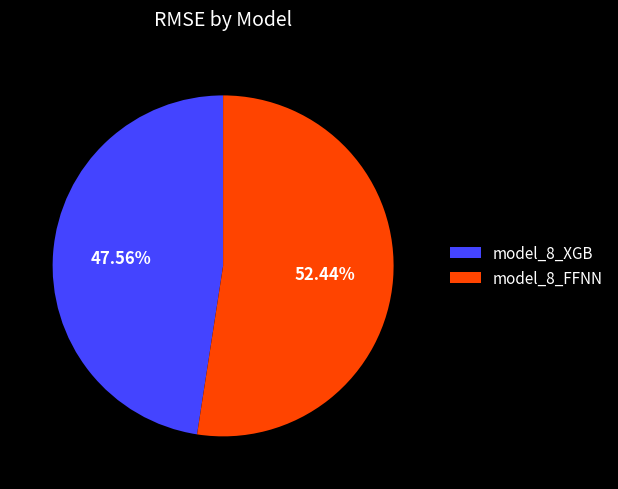

To the nearest percent, what is the combined percentage of model_8_FFNN and model_8_XGB?

100%